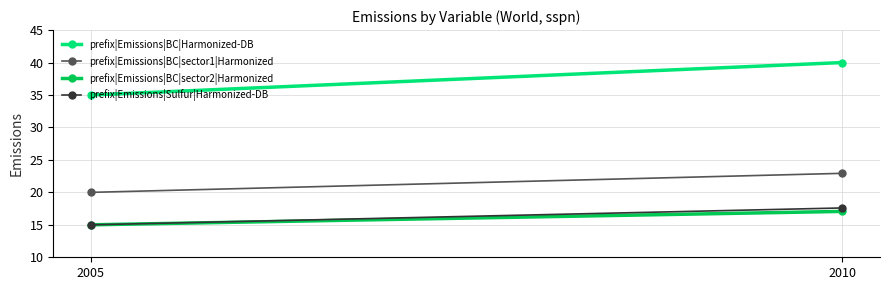

Between 2005 and 2010, which series saw the biggest shift?

prefix|Emissions|BC|Harmonized-DB